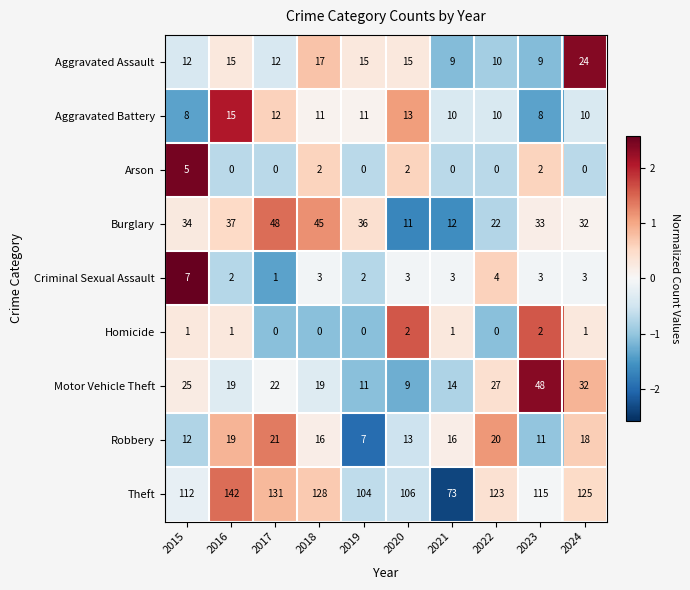

At which label does Robbery reach its minimum?

2019